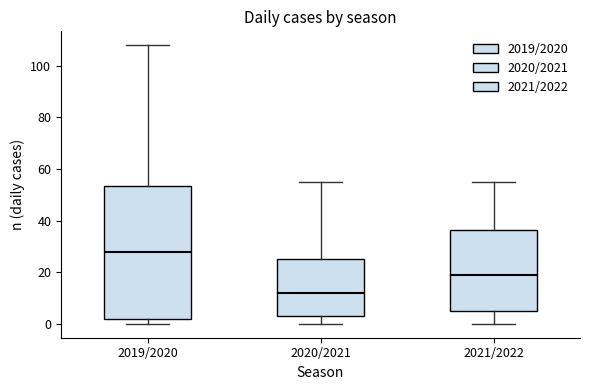

Which box's median line is the lowest?

2020/2021